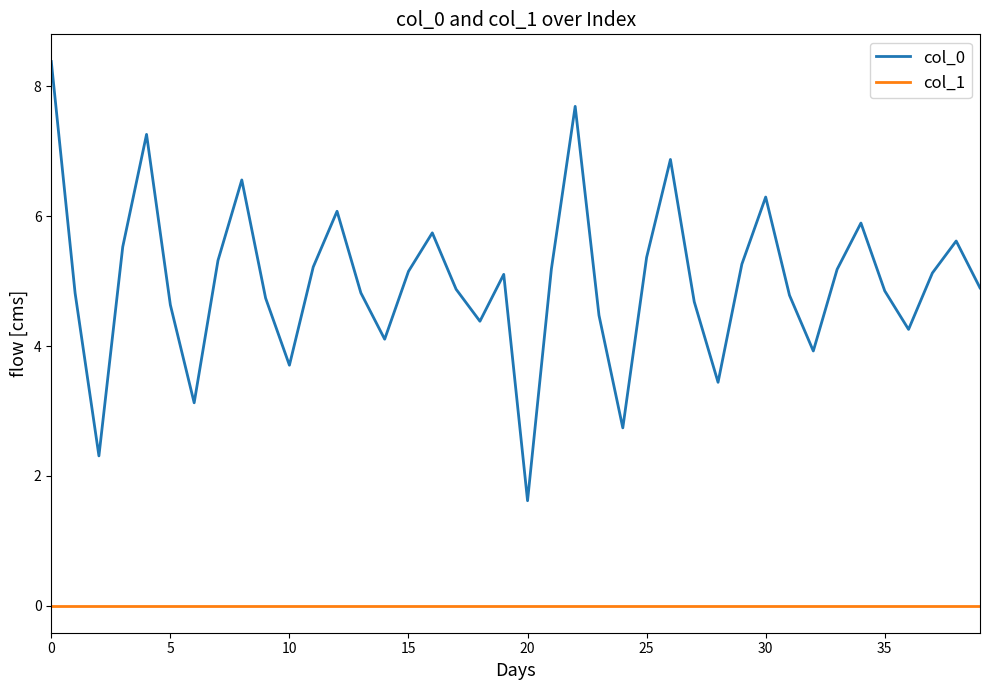

True or false: col_0 and col_1 cross at least once.

False